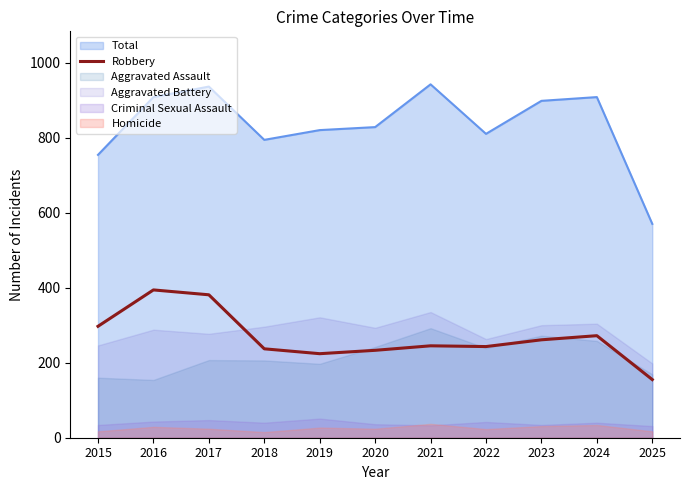

Is it true that the value at 2022 is 358?

False